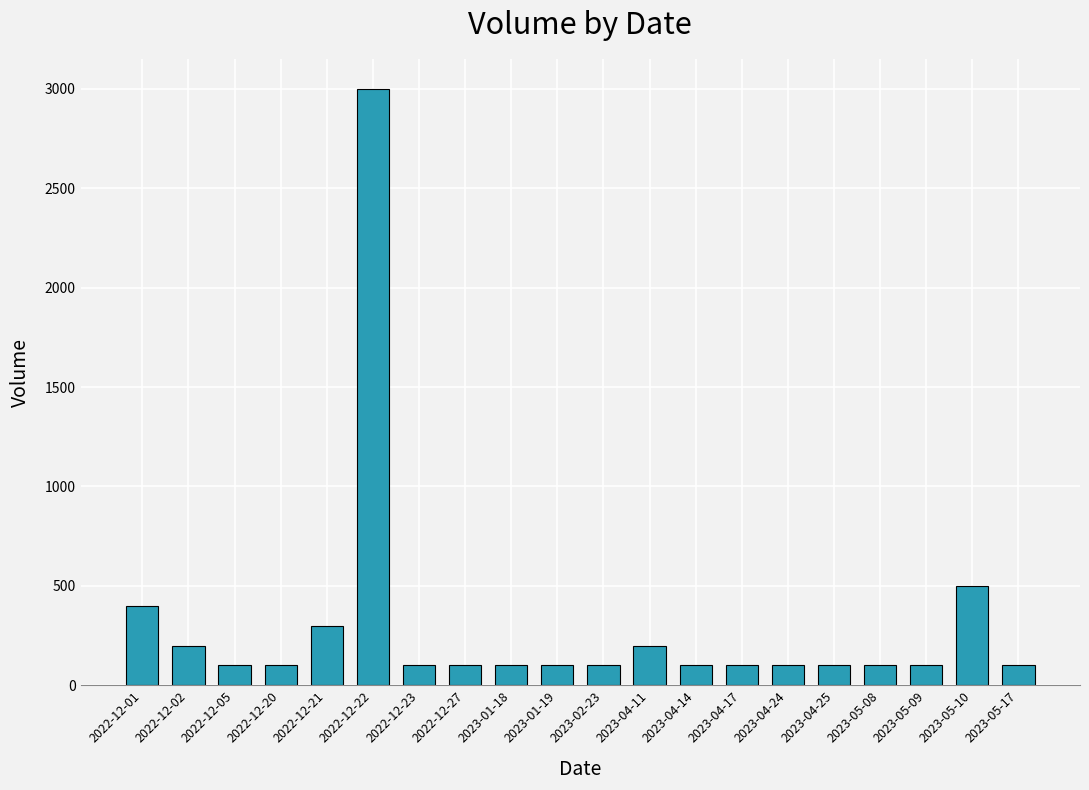

What is the greatest value displayed?

3000